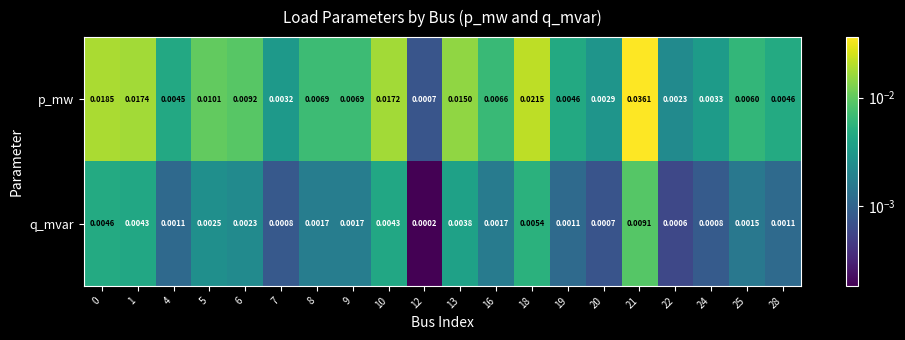

Is the value of q_mvar at 1 greater than the value of p_mw at 22?

Yes